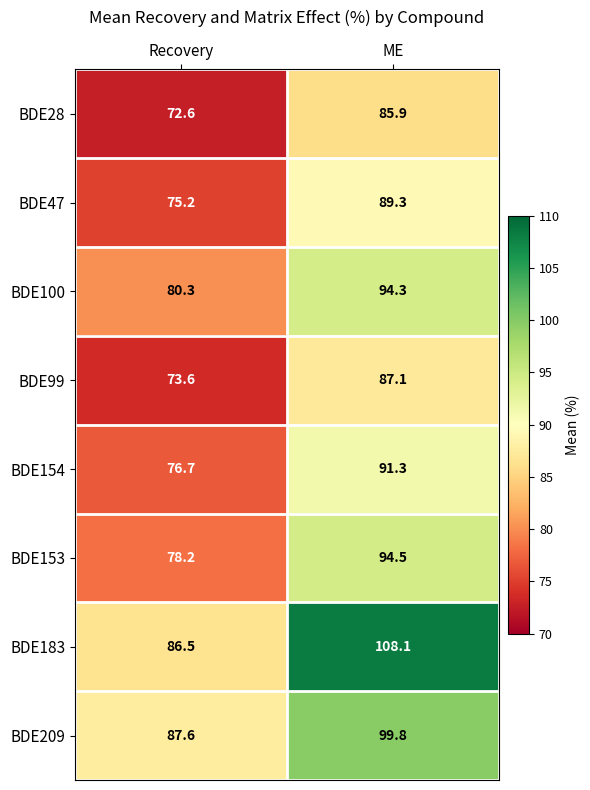

How many data points does each series have?

2